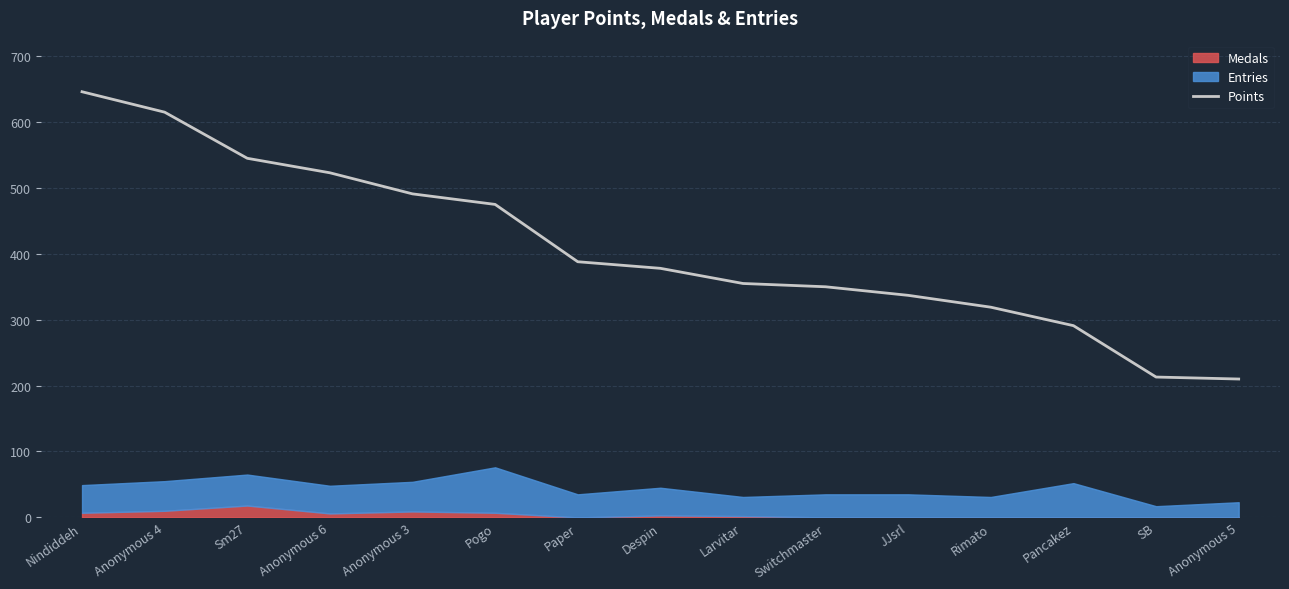

How many lines are shown in the chart?

1